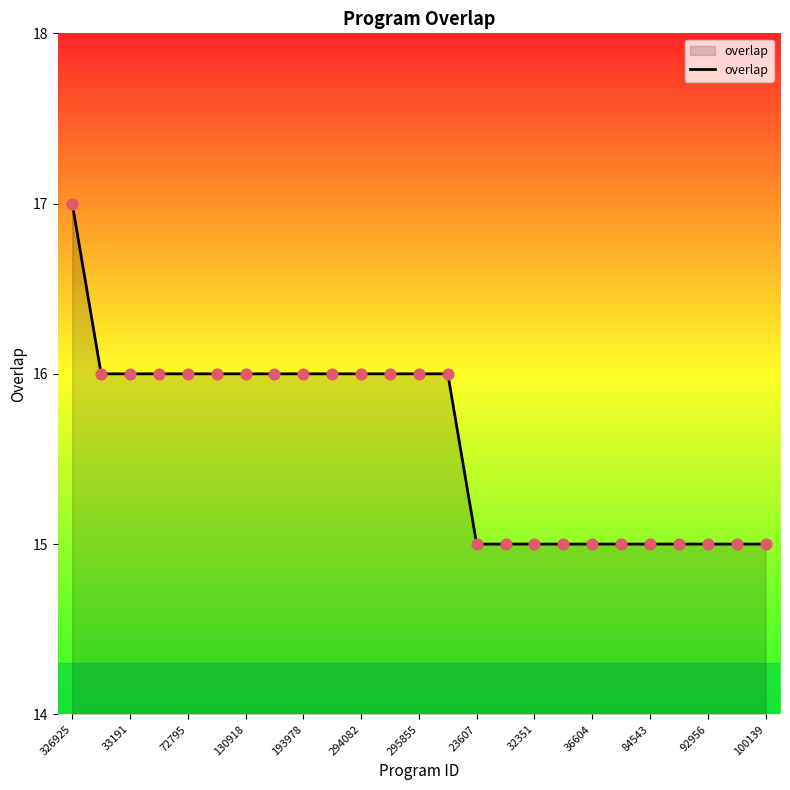

What is the greatest value displayed?

17